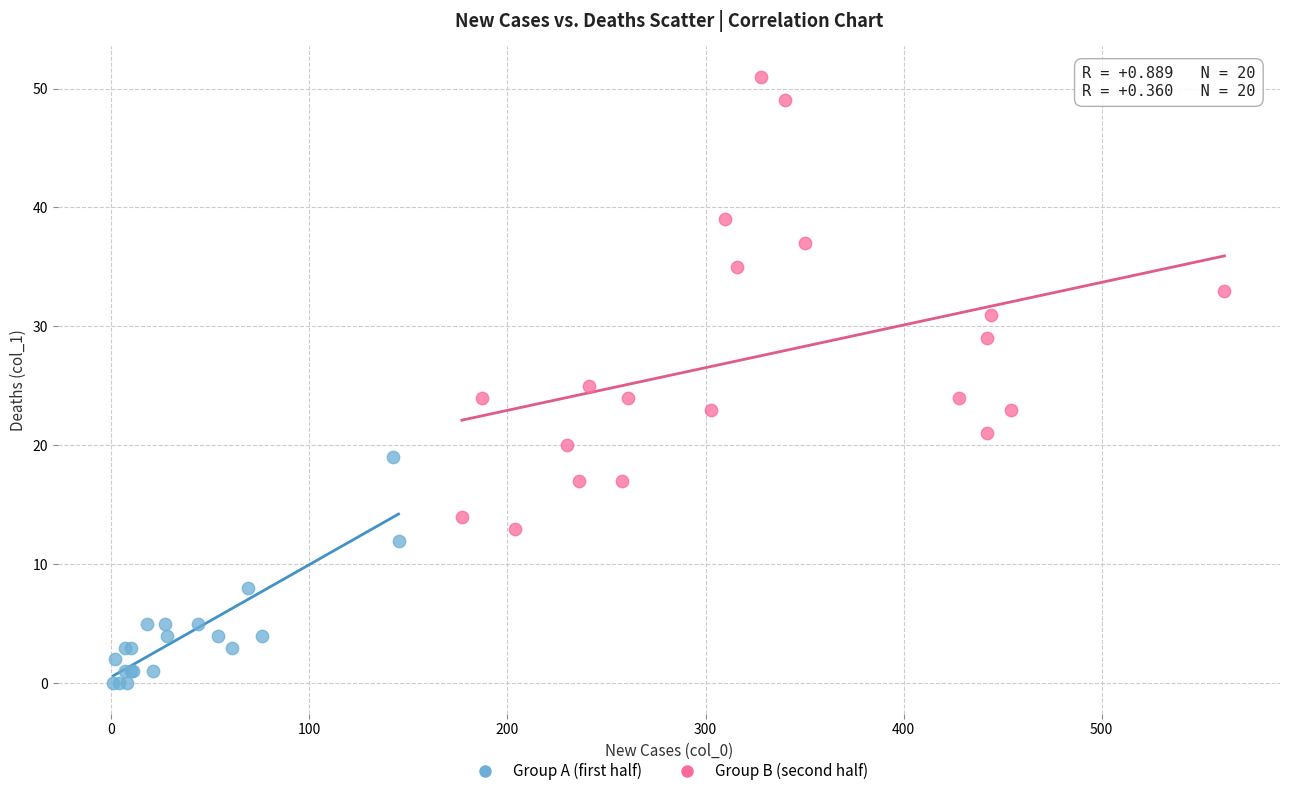

What are all the series names shown in the legend?

Group A (first half), Group B (second half)